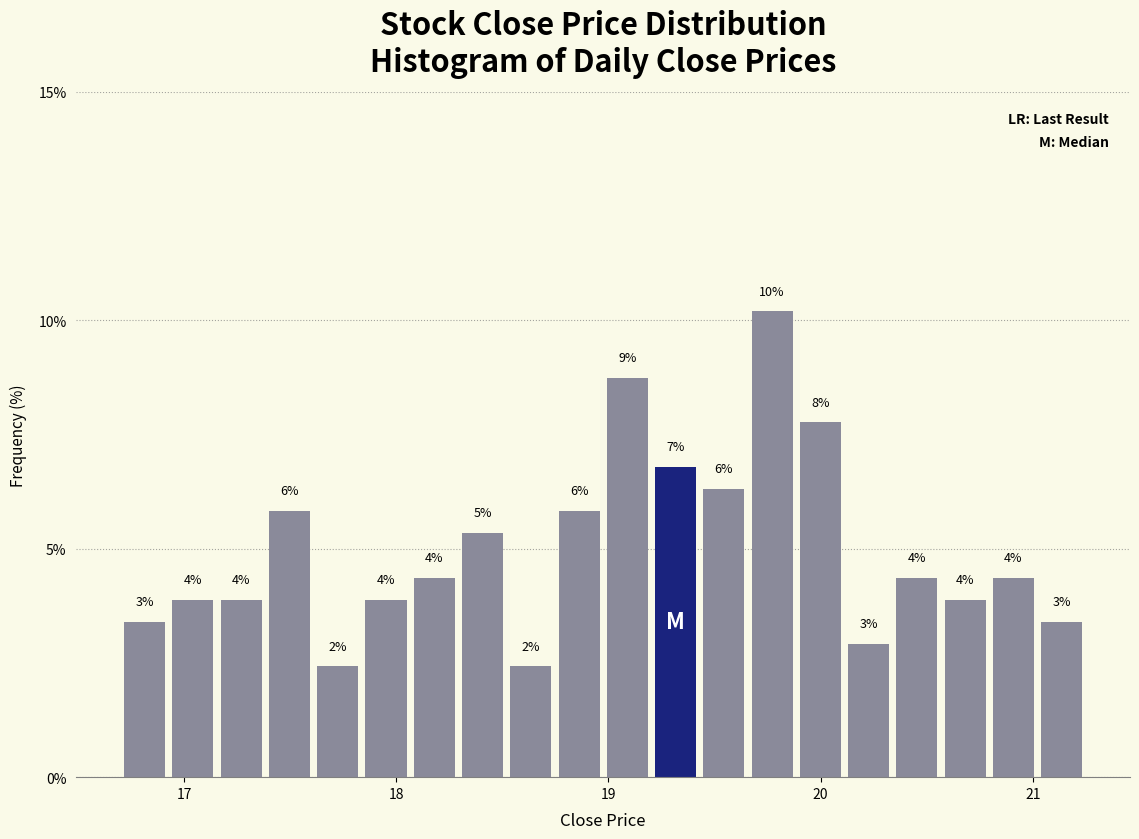

Read against the x-axis, roughly where is the centre of the tallest bar?

19.8